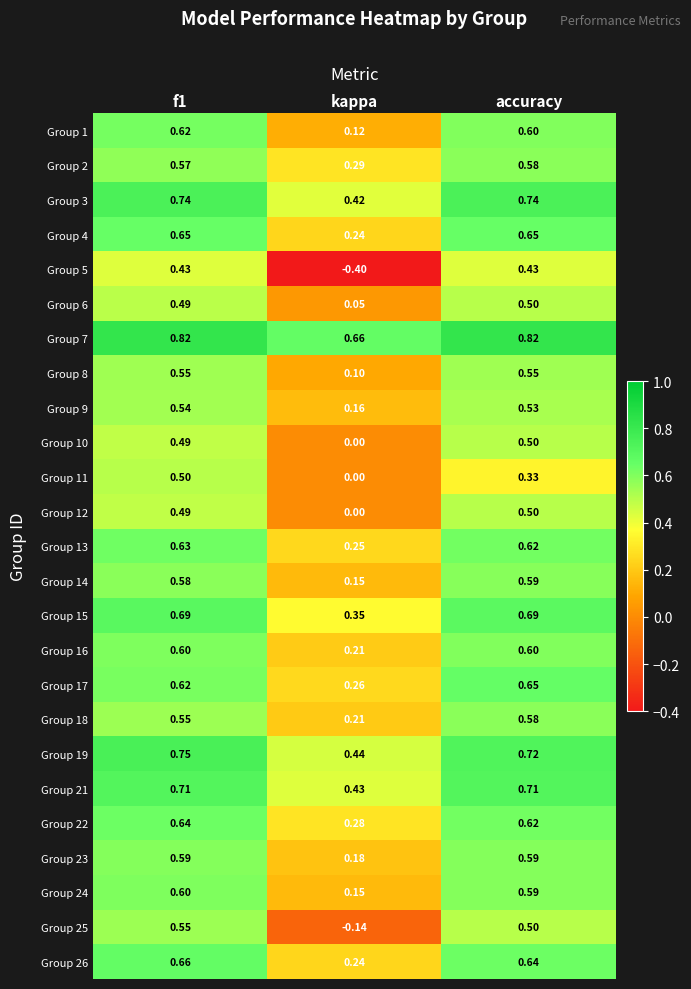

At which label does Group 2 reach its minimum?

kappa